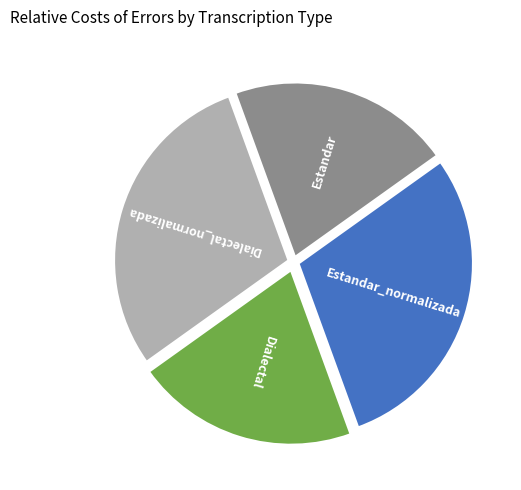

Approximately how many times larger is the value at Dialectal_normalizada compared to Dialectal?

1.4